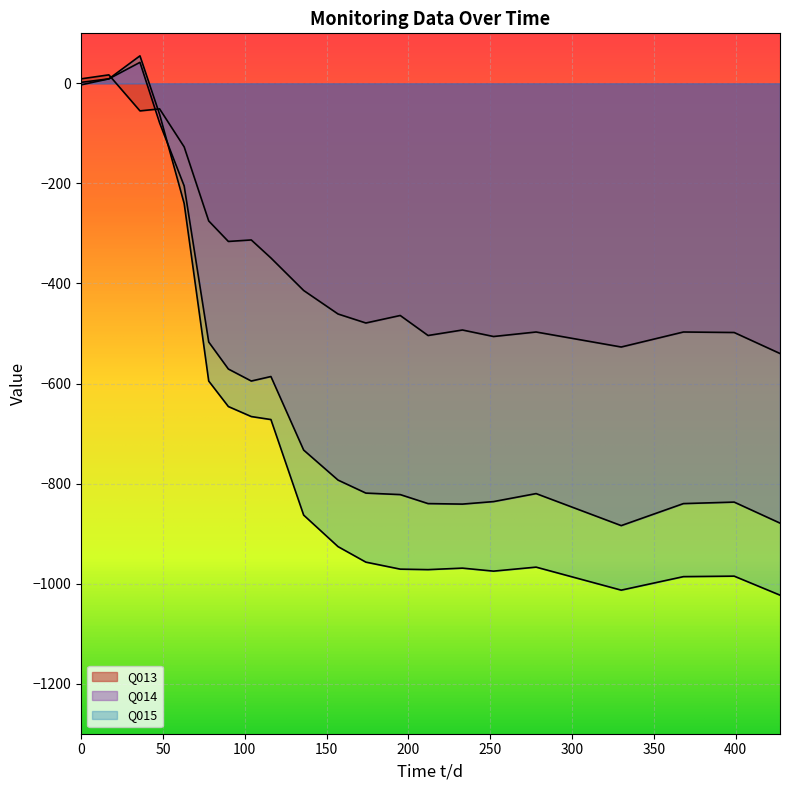

What is the sum of all Q014 values?

-12444